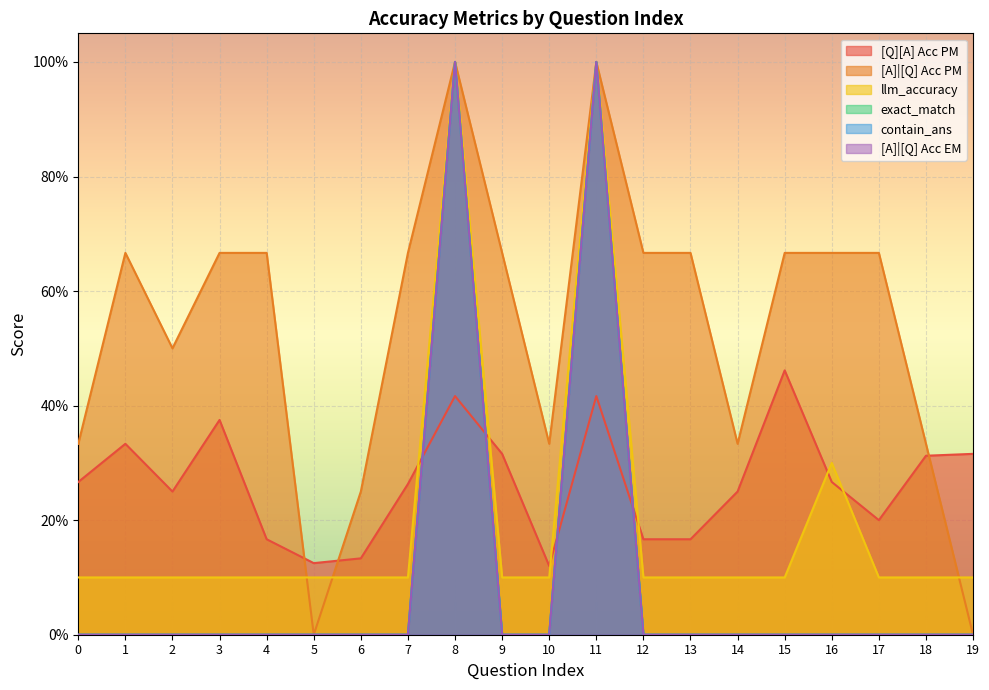

The value of [A]|[Q] Acc EM at 13 is 0.6. True or false?

False